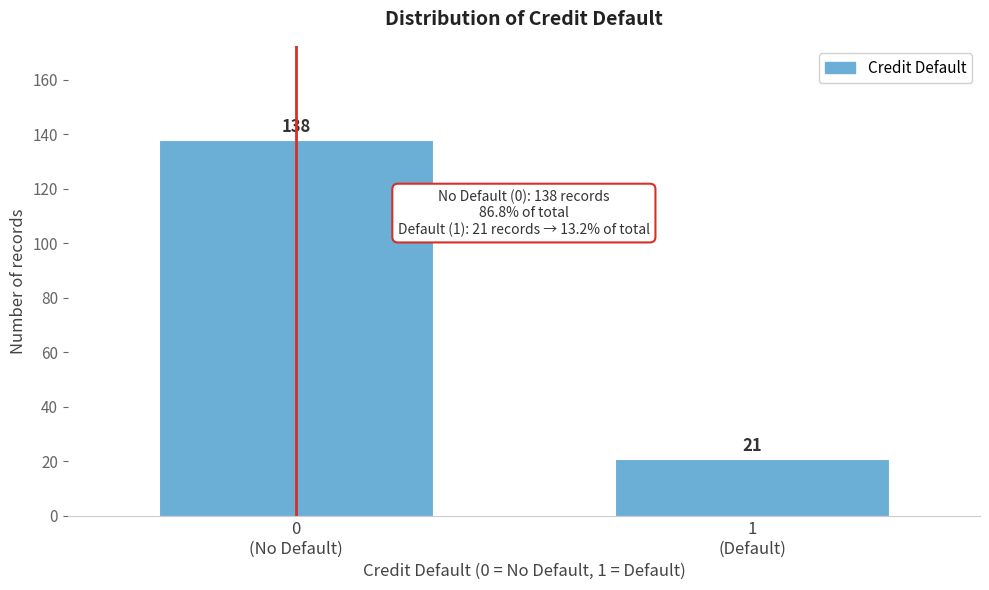

Reading right to left, transcribe all the data shown in this chart.

21	138